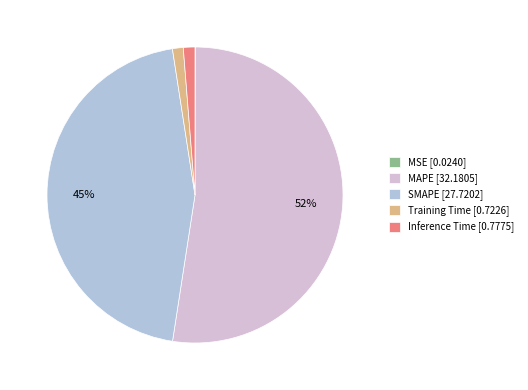

Is there any slice that represents more than half of the pie?

Yes